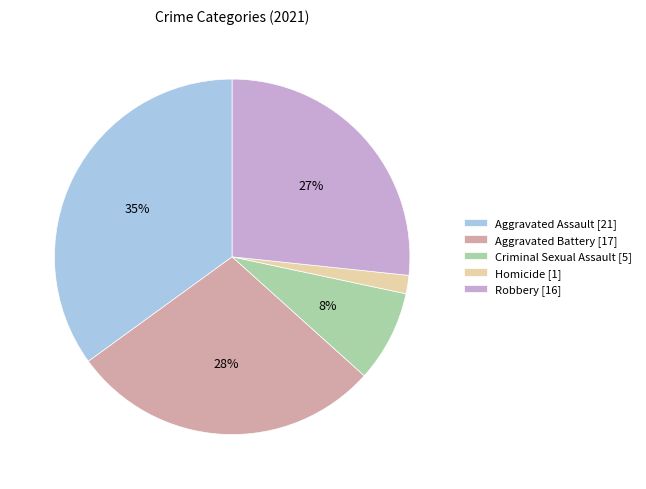

How many segments does this pie chart have?

5